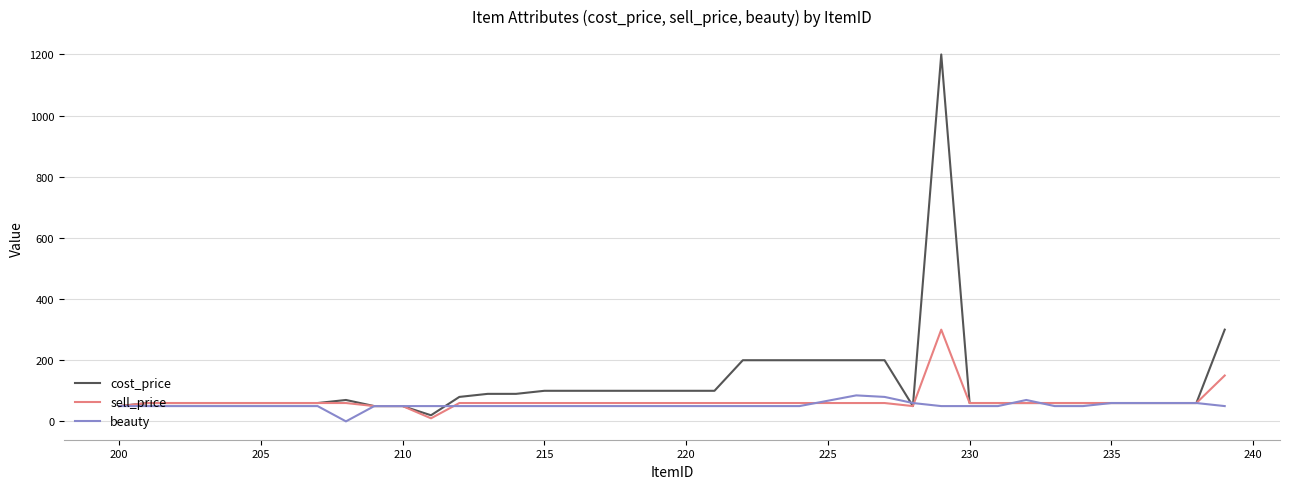

Rank the series by their average value, from highest to lowest.

cost_price, sell_price, beauty